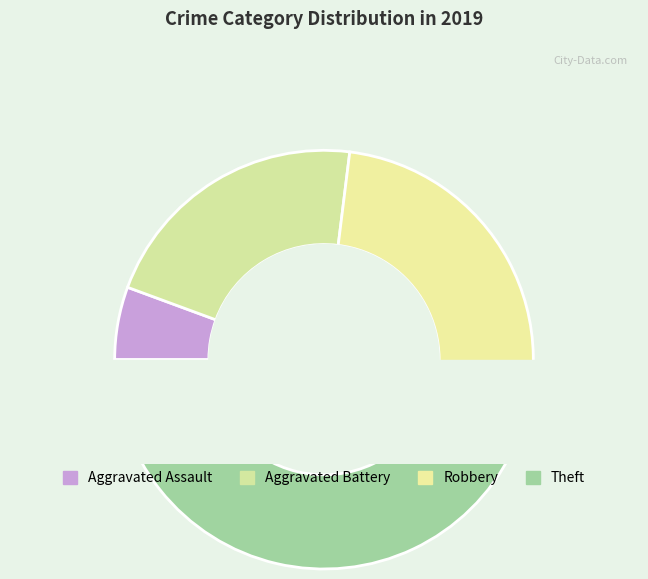

To the nearest percent, what is the difference between the largest and smallest slice percentages?

37%